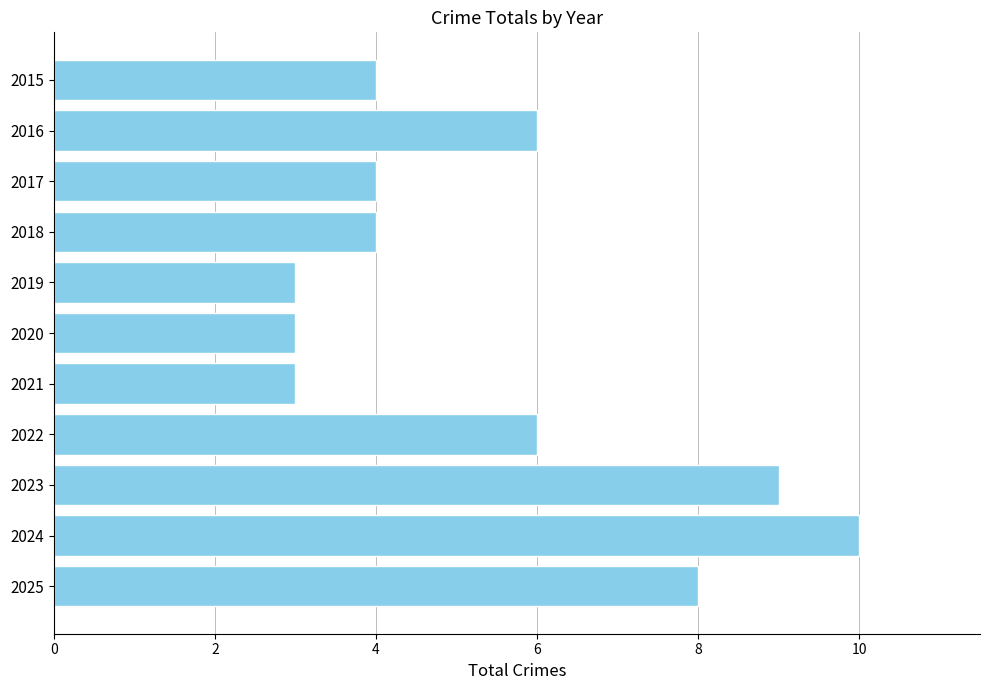

The value at 2023 is 9. True or false?

True